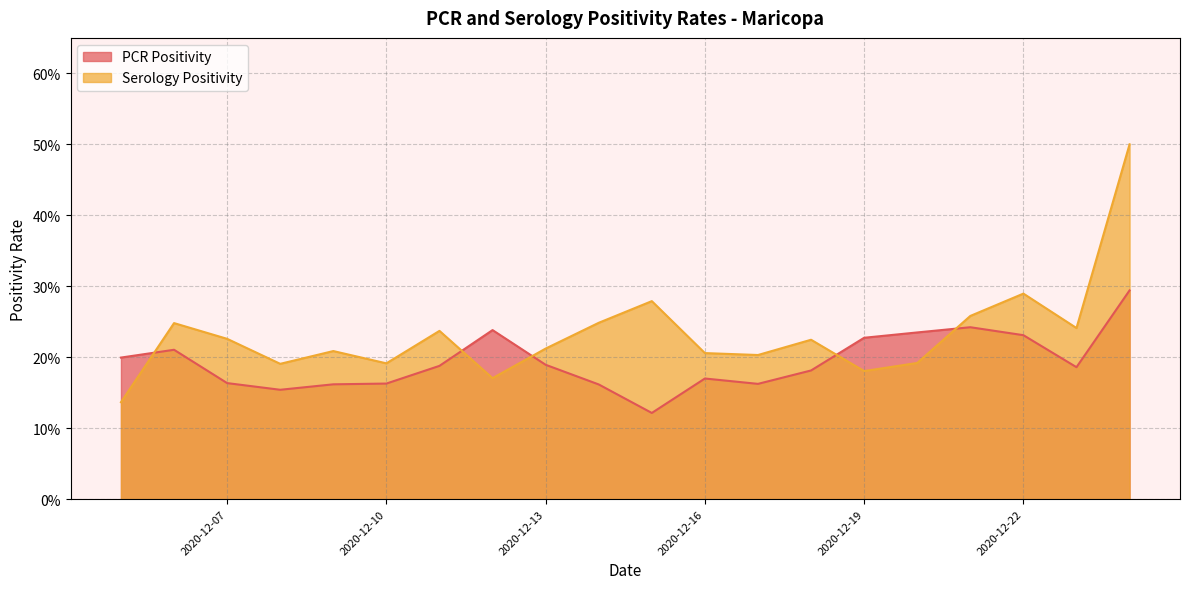

After their last crossing, which series has the higher values: PCR Positivity or Serology Positivity?

Serology Positivity